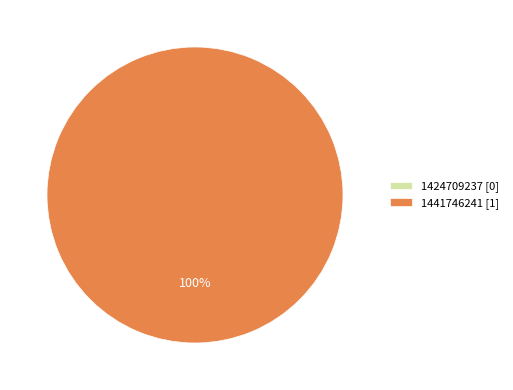

Between 1424709237 and 1441746241, which is larger?

1441746241